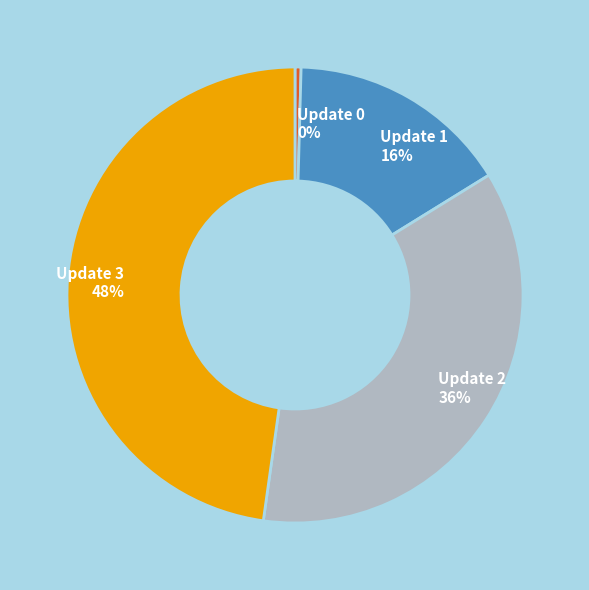

Approximately how many times larger is the value at Update 1 compared to Update 3?

0.3